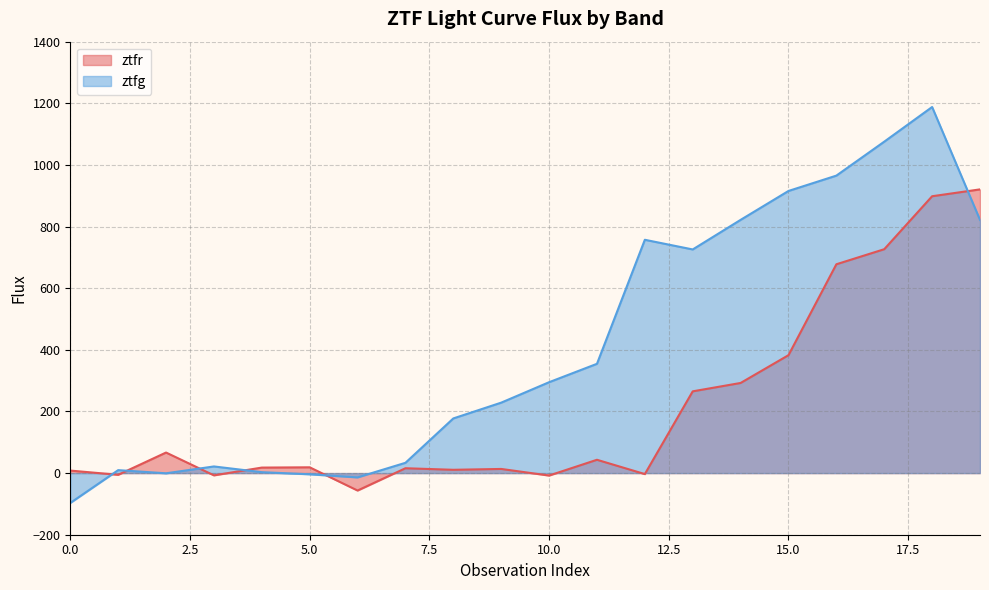

Between 6 and 2, which is larger?

2